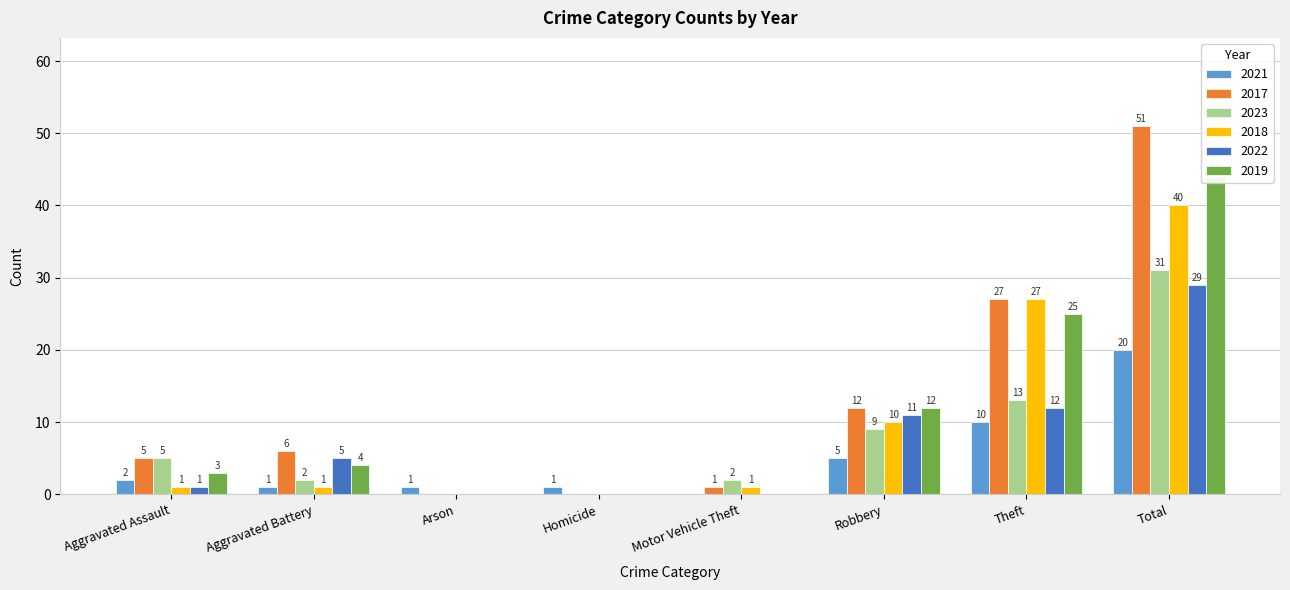

What position from the right is Robbery?

3